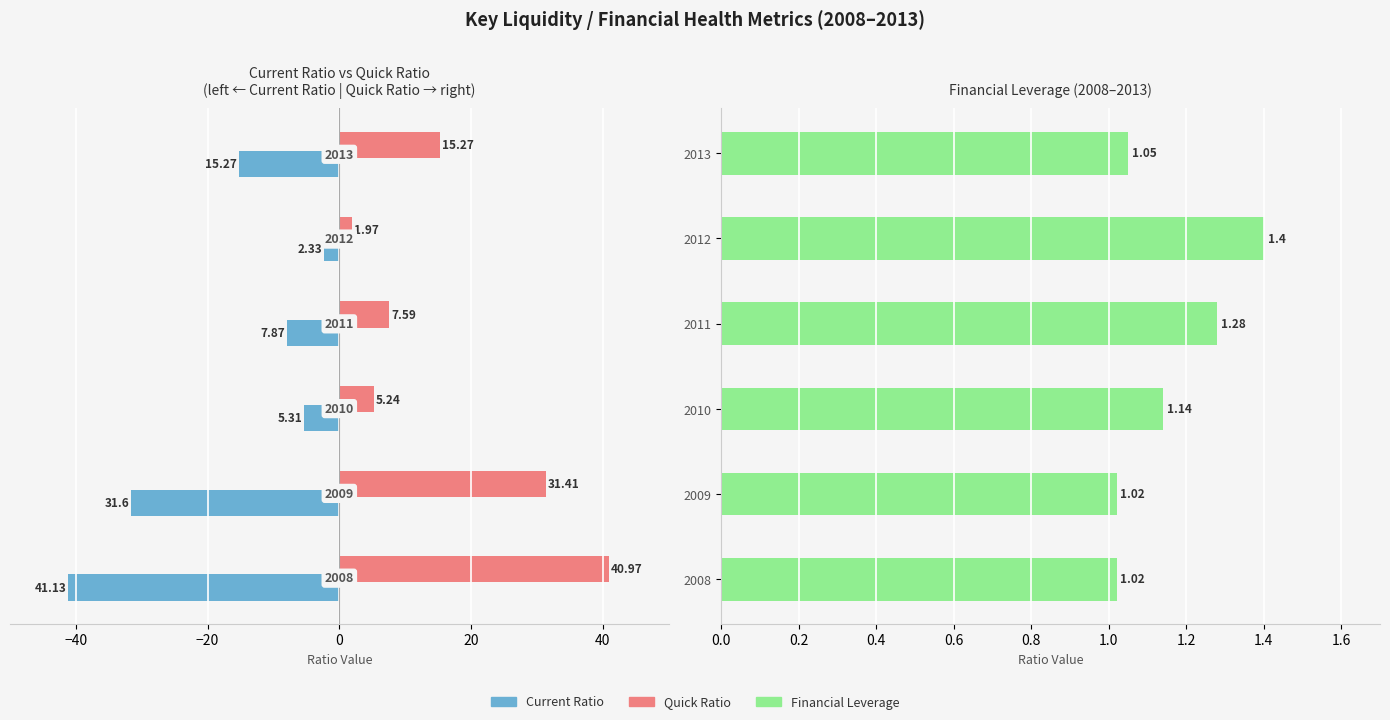

Are the bars horizontal?

Yes